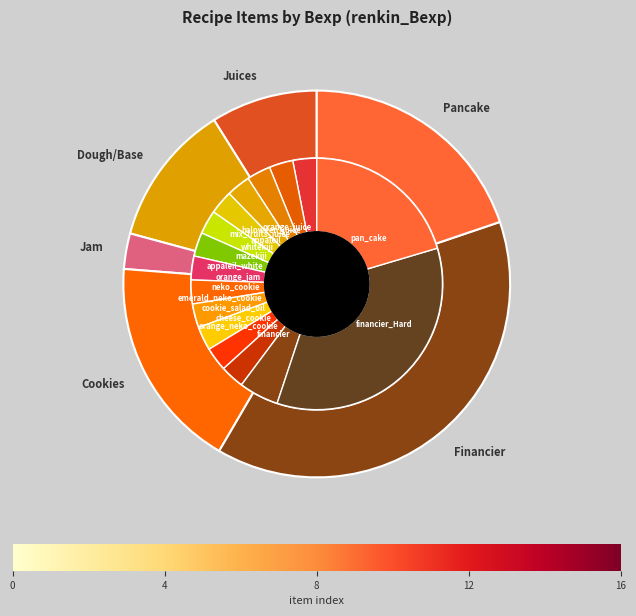

Rank the categories by value from highest to lowest.

financier_Hard, pan_cake, financier, orange_juice, haloween_juice, mix_fruits_juice, appaleil, whitekiji, mazekiji, appaleil_white, orange_jam, neko_cookie, emerald_neko_cookie, cookie_salad_oil, cheese_cookie, orange_neko_cookie